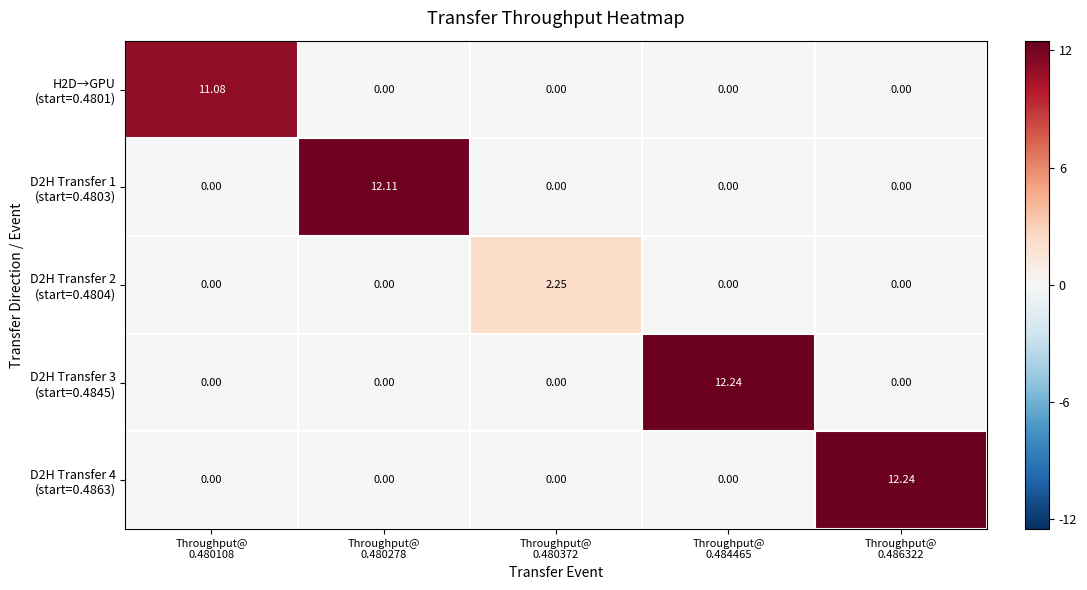

List the series in order of their peak value, highest first.

D2H Transfer 4 (start=0.4863), D2H Transfer 3 (start=0.4845), D2H Transfer 1 (start=0.4803), H2D→GPU (start=0.4801), D2H Transfer 2 (start=0.4804)